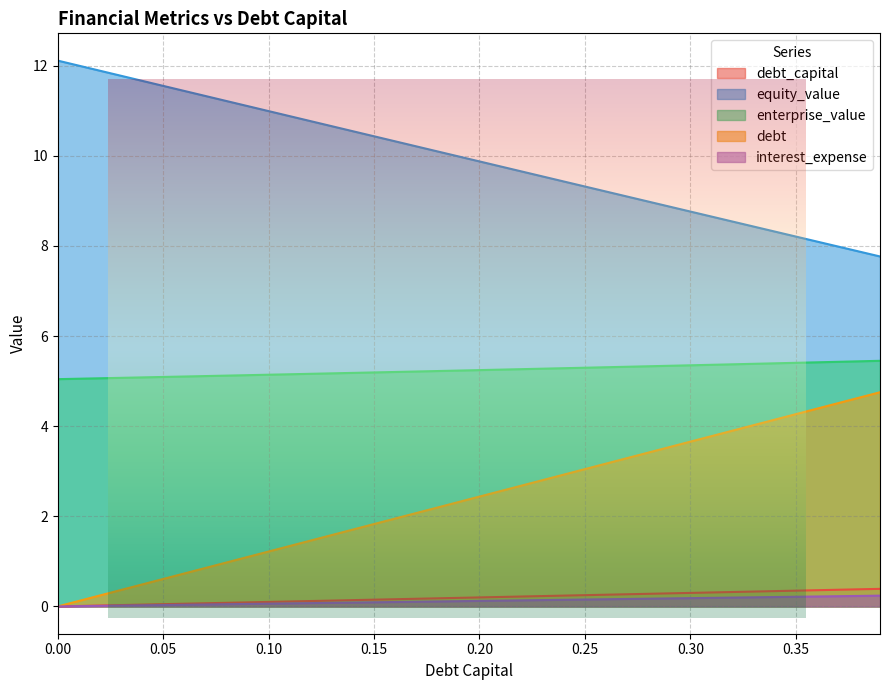

At which category is the sum across all series the highest?

0.39